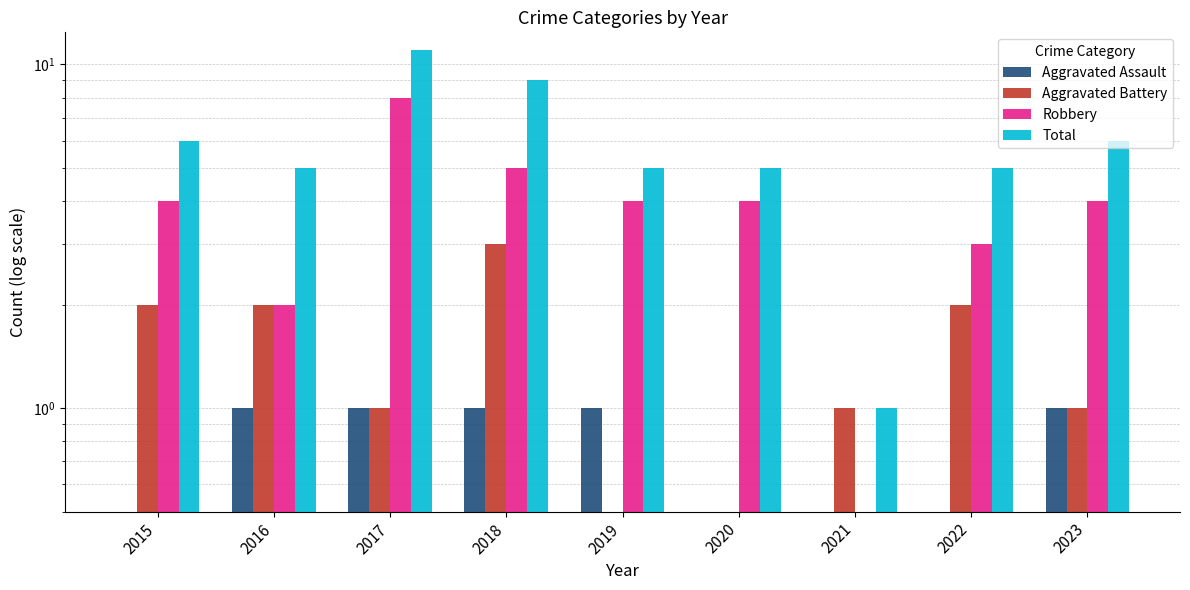

What is the difference between the second highest and minimum values in the Aggravated Assault series?

1